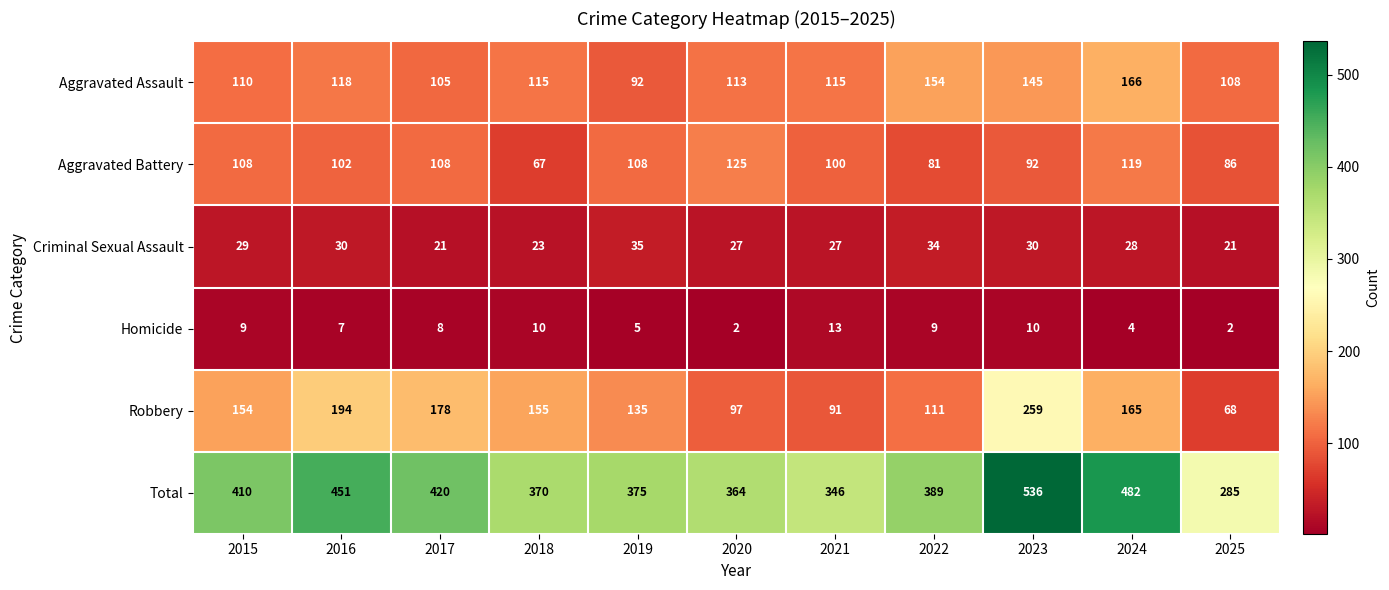

Where does the Aggravated Assault series first go above 115?

2016